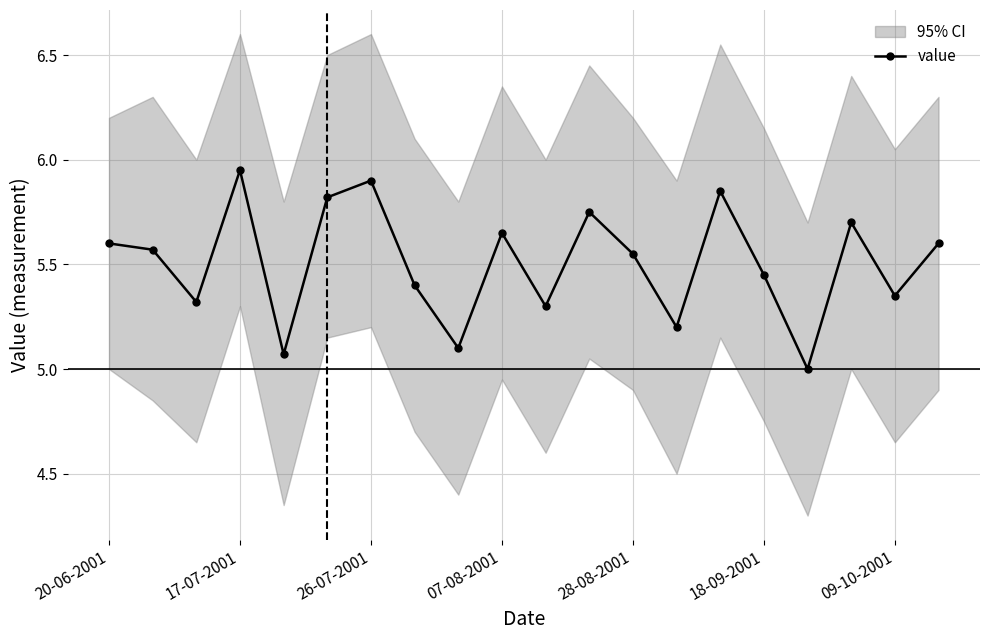

Where is the data nearest to the value 5?

16